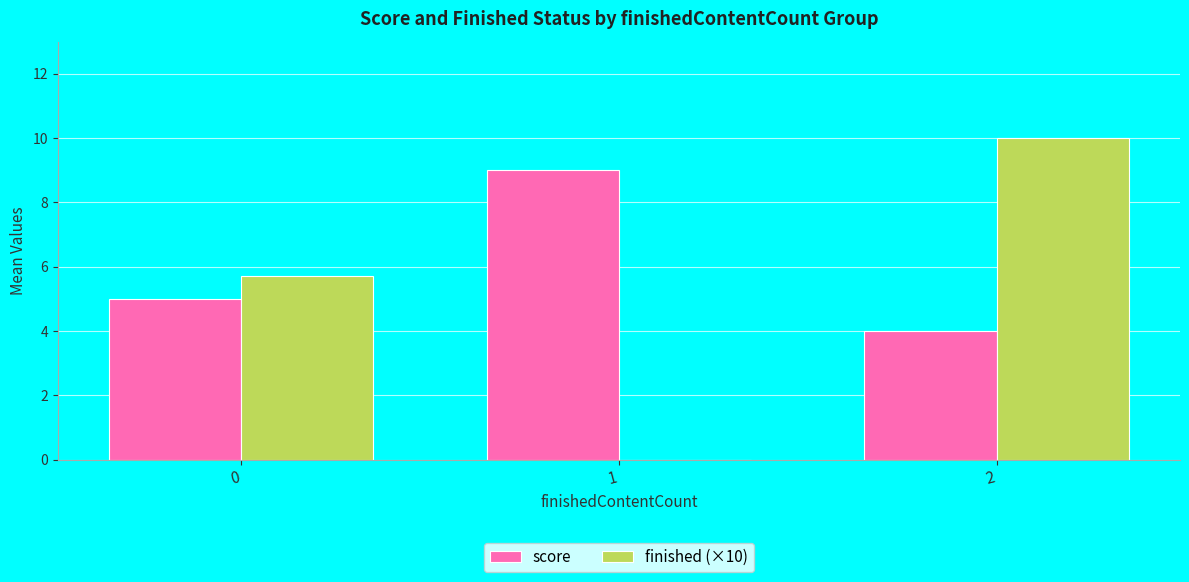

Is the value of finished (×10) at 0 greater than the value of score at 1?

No